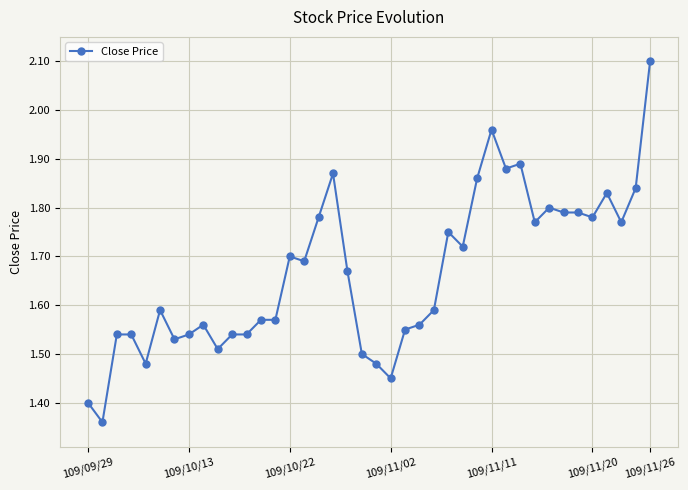

What is the difference between the second highest and minimum values?

0.6